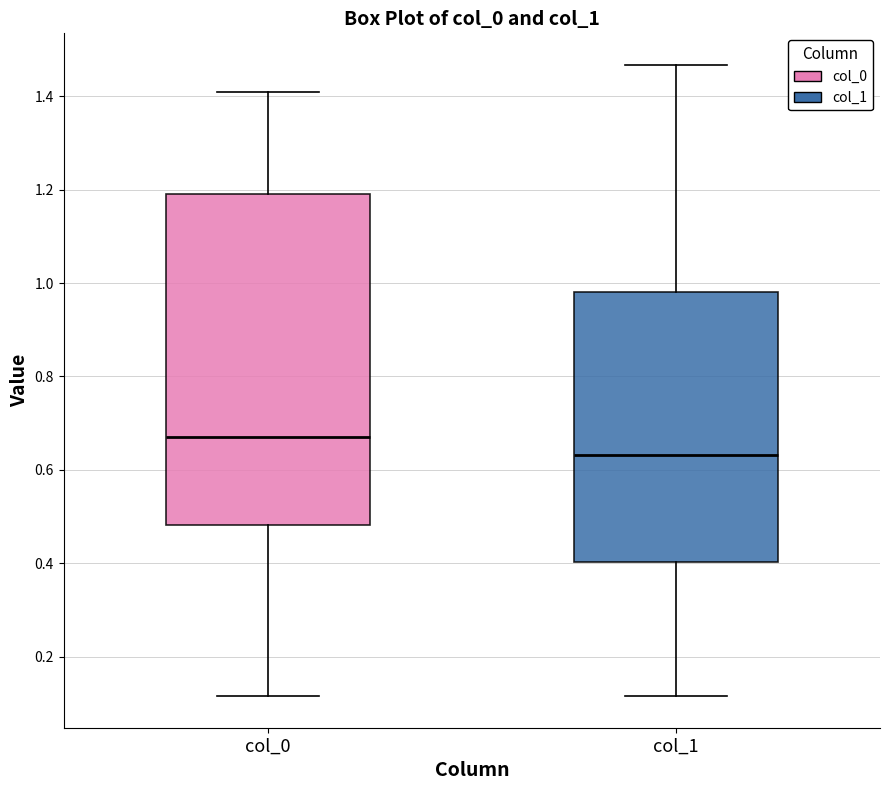

Which box has the highest median line?

col_0